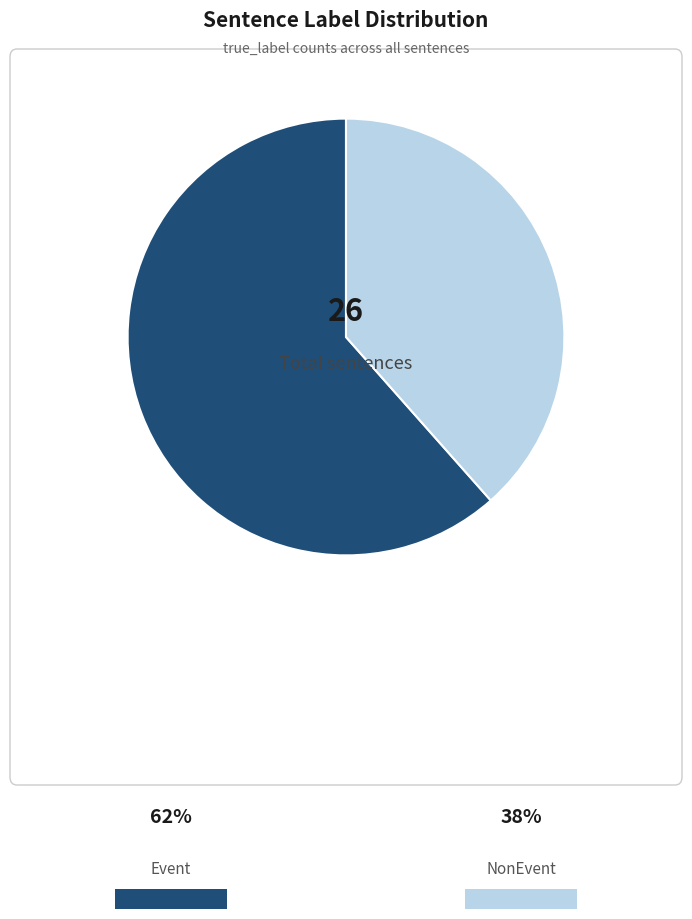

Is there a majority slice in this chart?

Yes